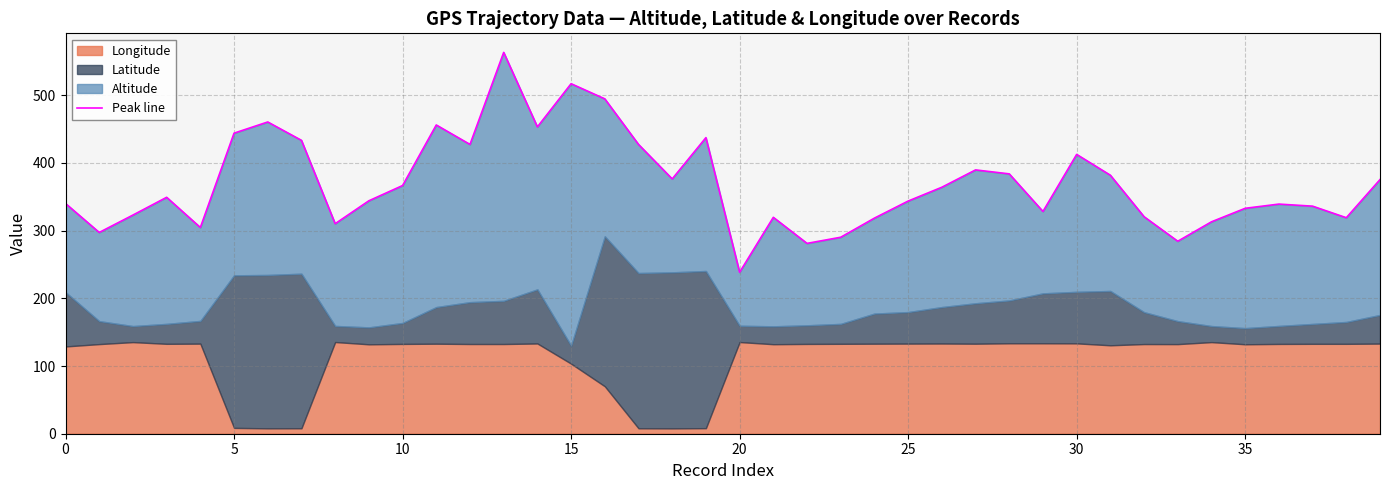

What is the difference between the maximum and minimum values?

324.8